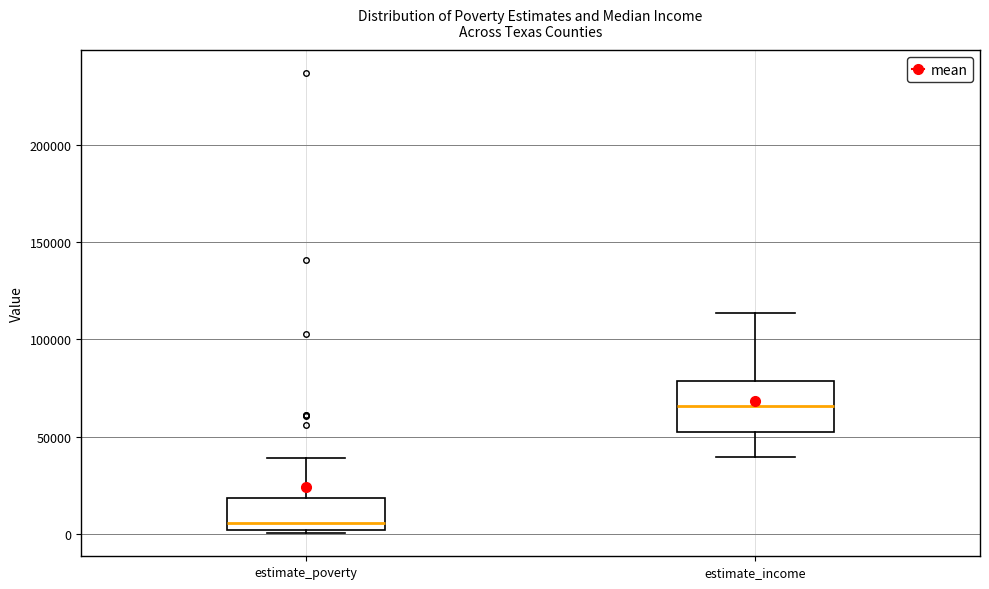

Where is the lower edge of the box for estimate_poverty on the y-axis? The values are not printed on the chart, so give them approximately, as read against the axis.

0